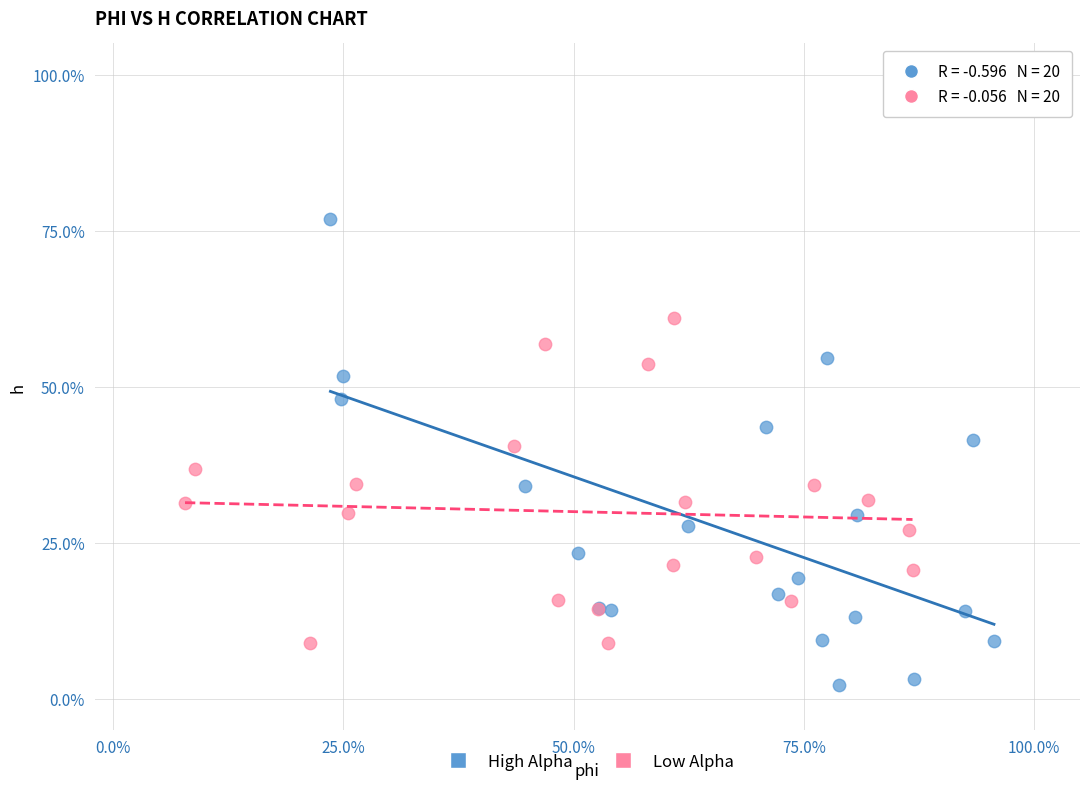

Which series contains the lowest Y value?

High Alpha